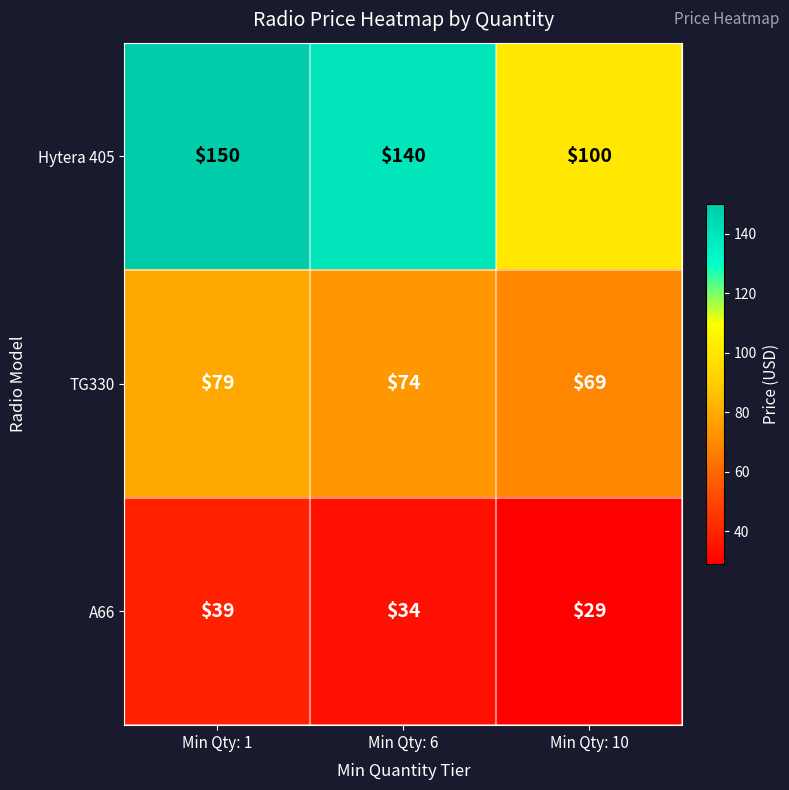

At which category is the sum across all series the highest?

Min Qty: 1